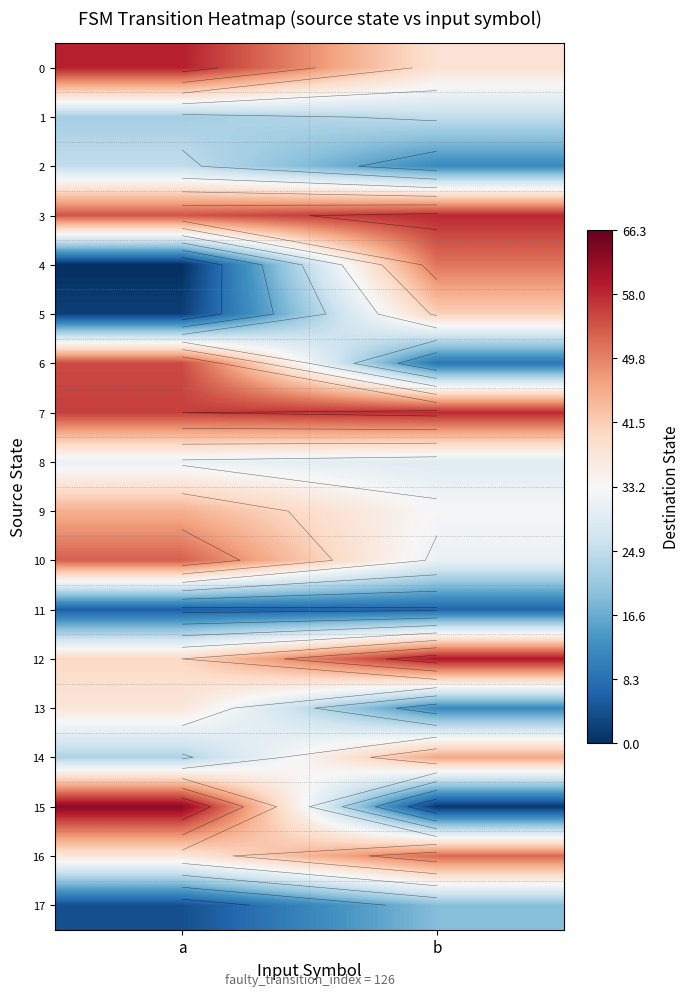

Which series has the largest total across all categories?

7